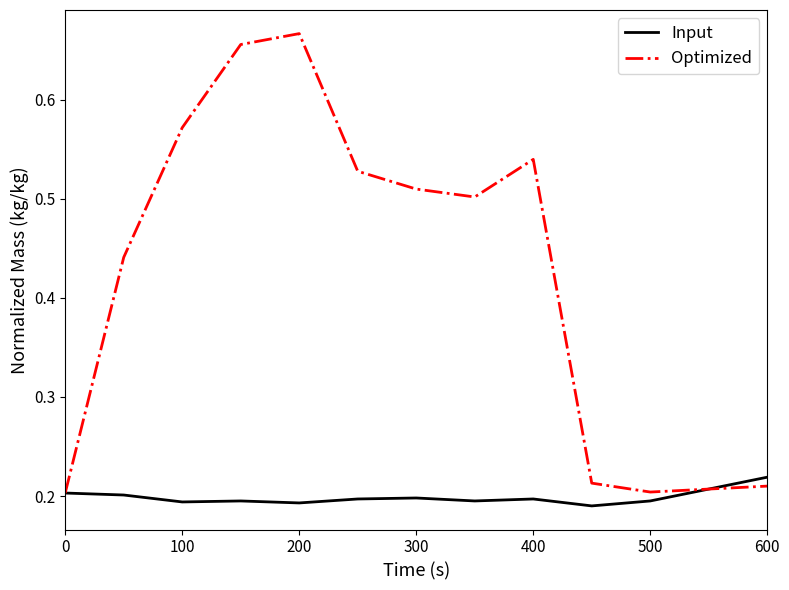

Which series has the widest spread of values?

Optimized